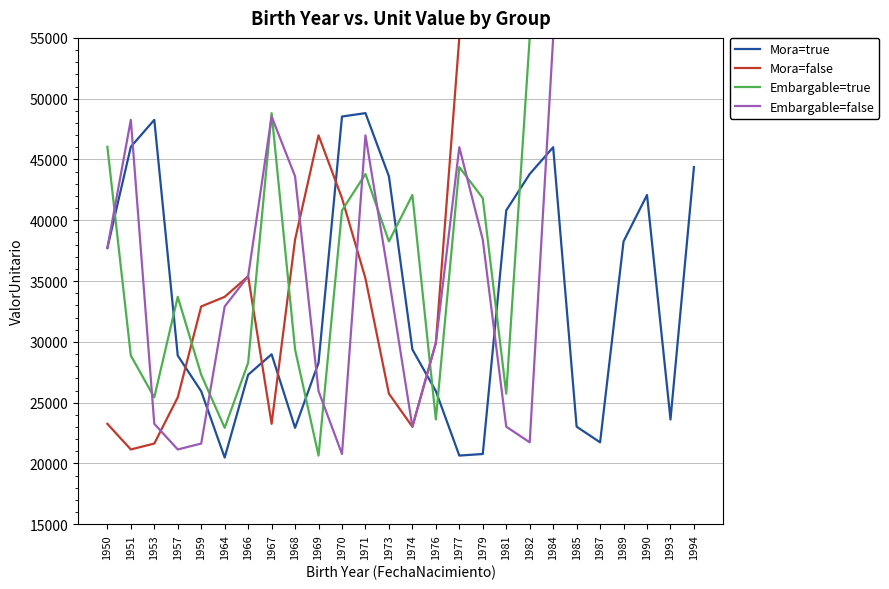

The value of Mora=true at 1953 is 83256.0. True or false?

False